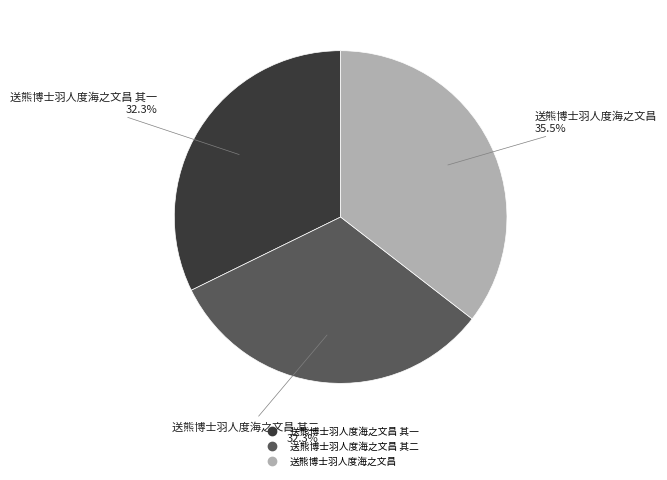

Does any single category account for the majority?

No